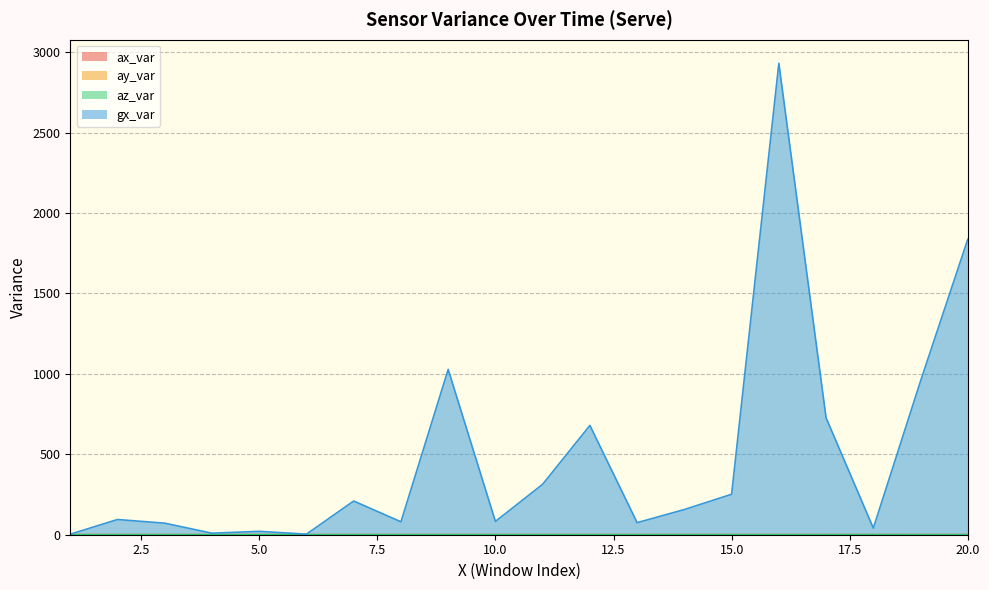

Is it true that gx_var equals 3.3 at 1?

True